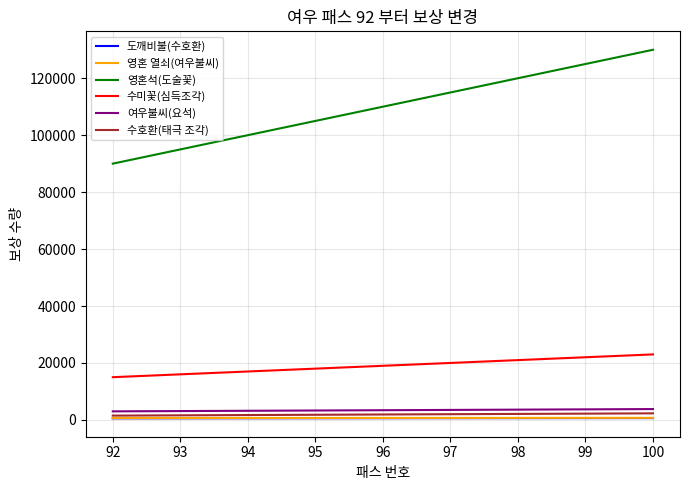

At how many categories does at least one series exceed 2038?

9